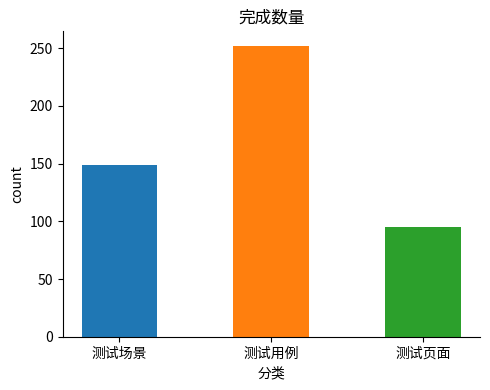

The chart shows a value of 95 at 测试页面. True or false?

True